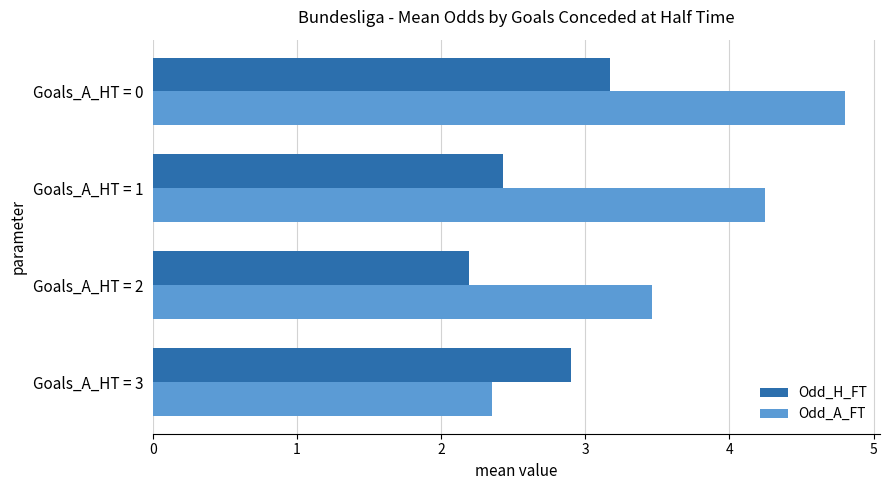

What value does the Odd_A_FT series have at Goals_A_HT = 2?

3.5